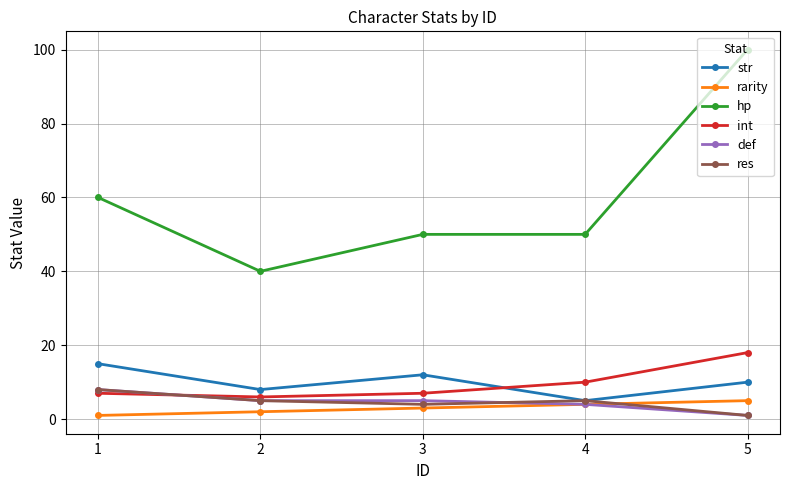

Which series has the largest total across all categories?

hp